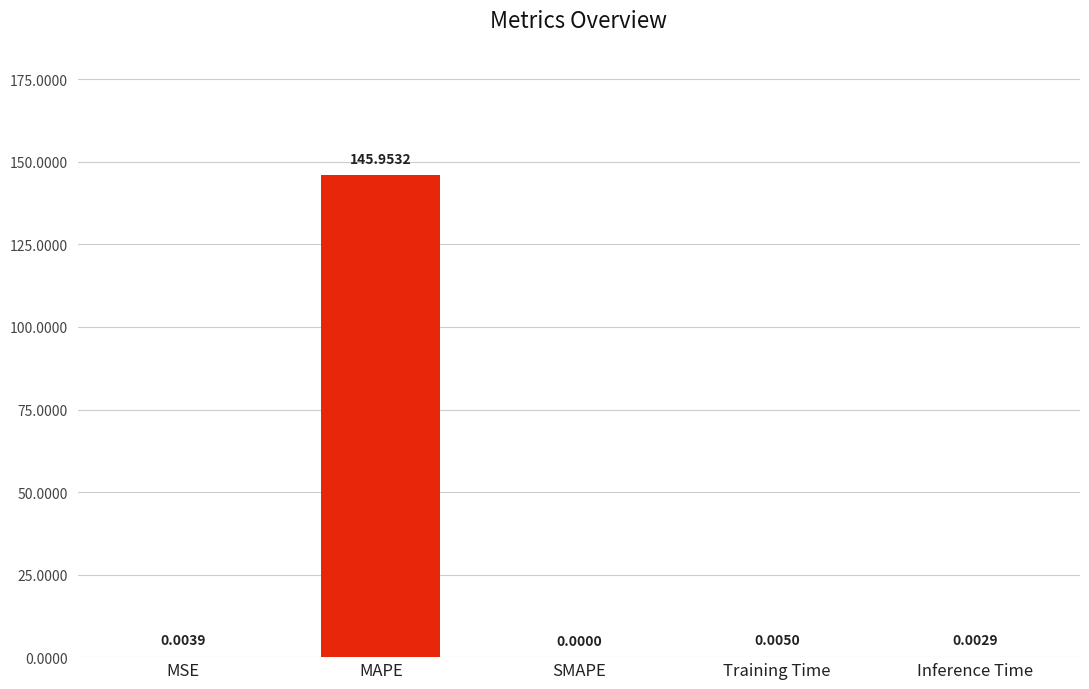

What is the sum of the values at Inference Time and MAPE?

146.0